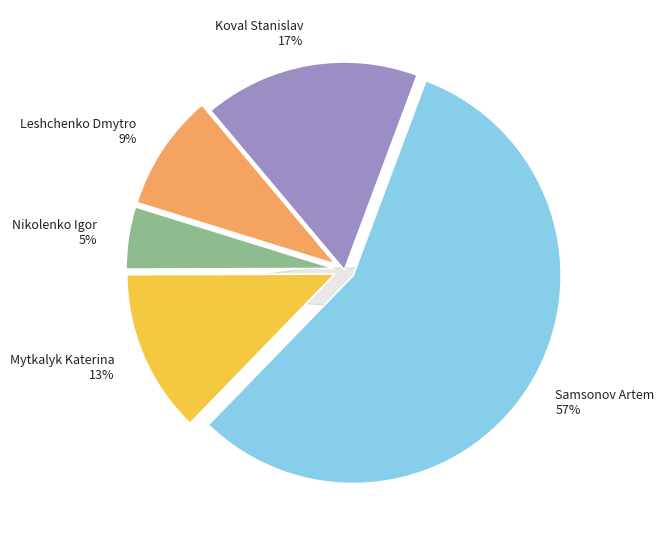

The Mytkalyk Katerina slice represents 13% of the pie. True or false?

True